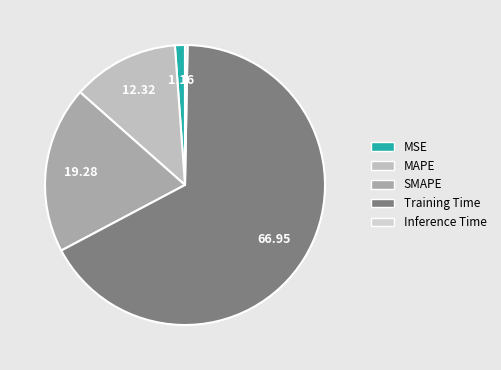

Combined, do Inference Time and MSE account for over 50%?

No